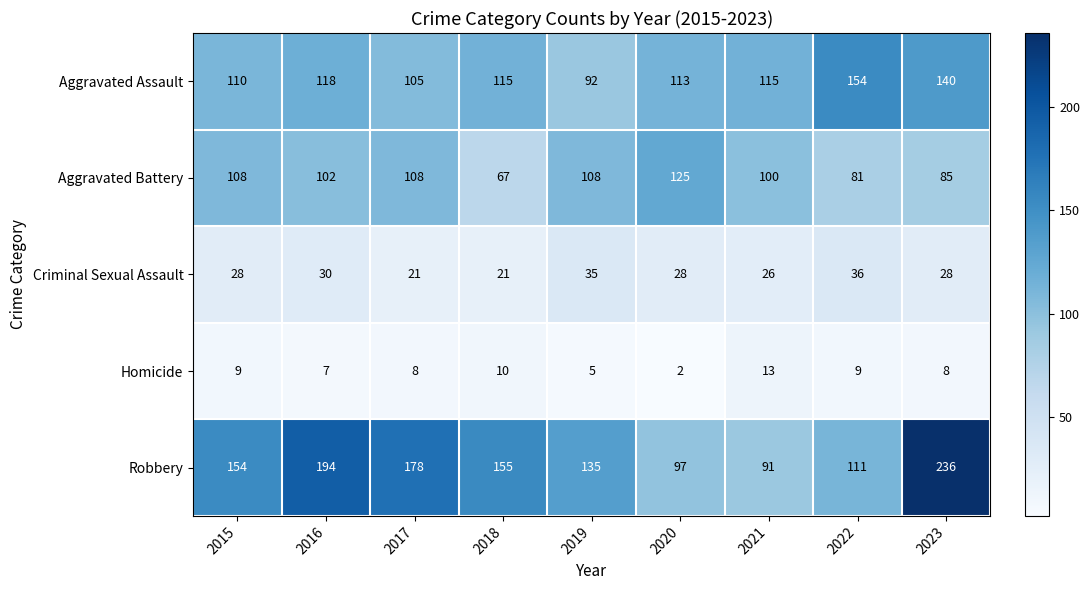

Is it true that Homicide equals 2 at 2020?

True